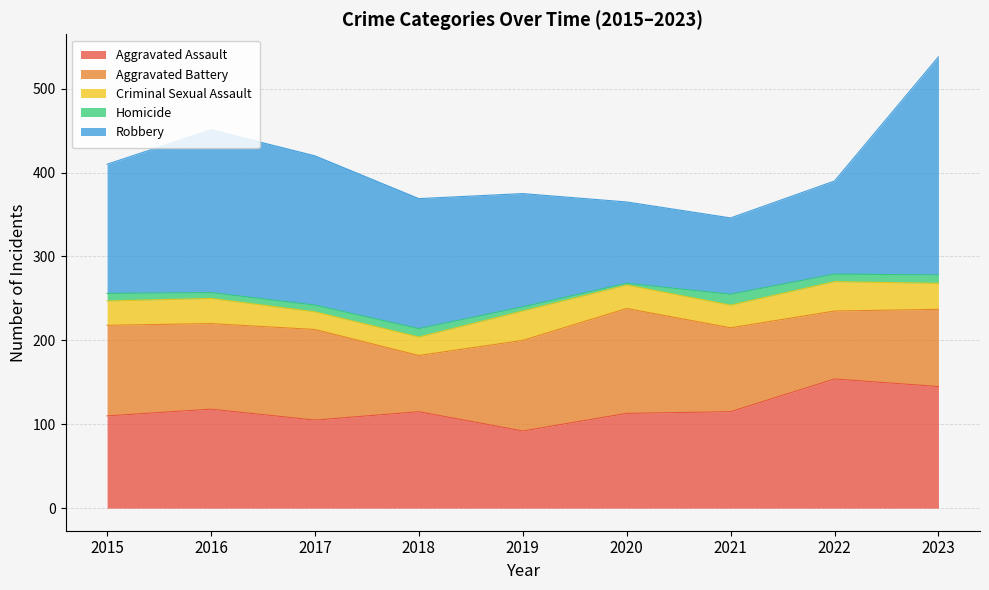

The Aggravated Battery series shows 48 at 2023. True or false?

False